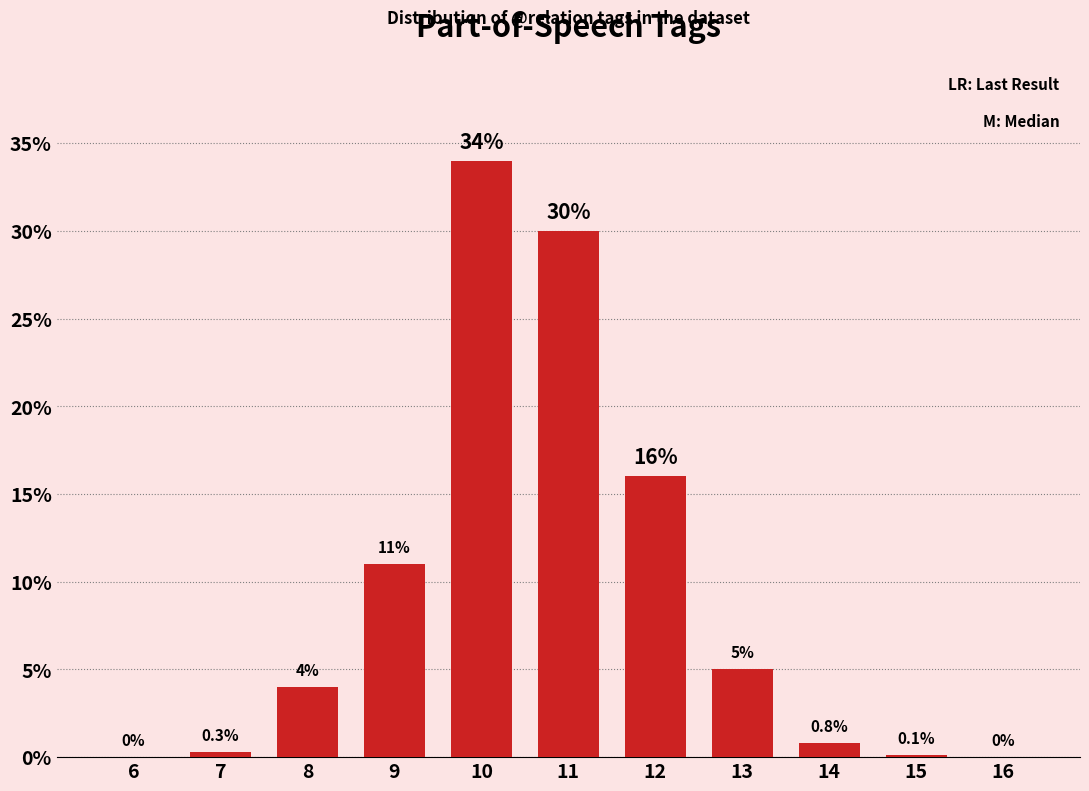

Reading left to right, transcribe all the data shown in this chart.

6=0.0	7=0.3	8=4.0	9=11.0	10=34.0	11=30.0	12=16.0	13=5.0	14=0.8	15=0.1	16=0.0